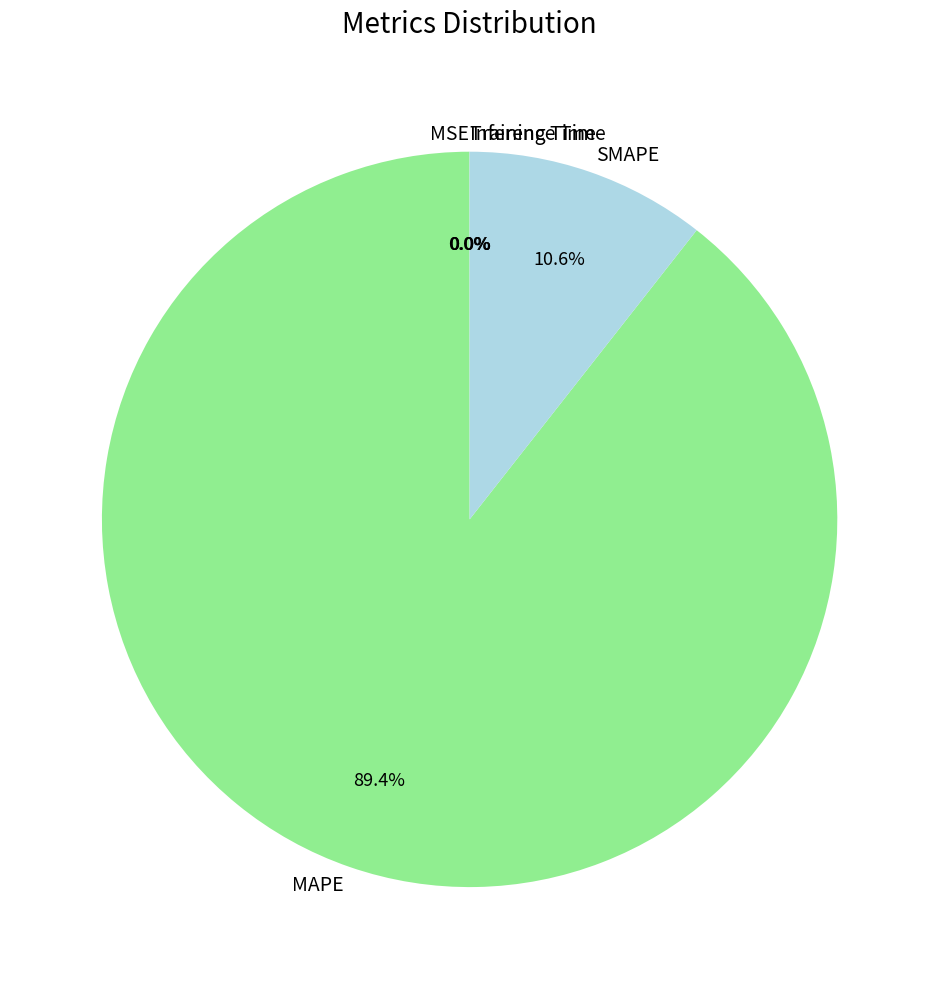

Does any single category account for the majority?

Yes